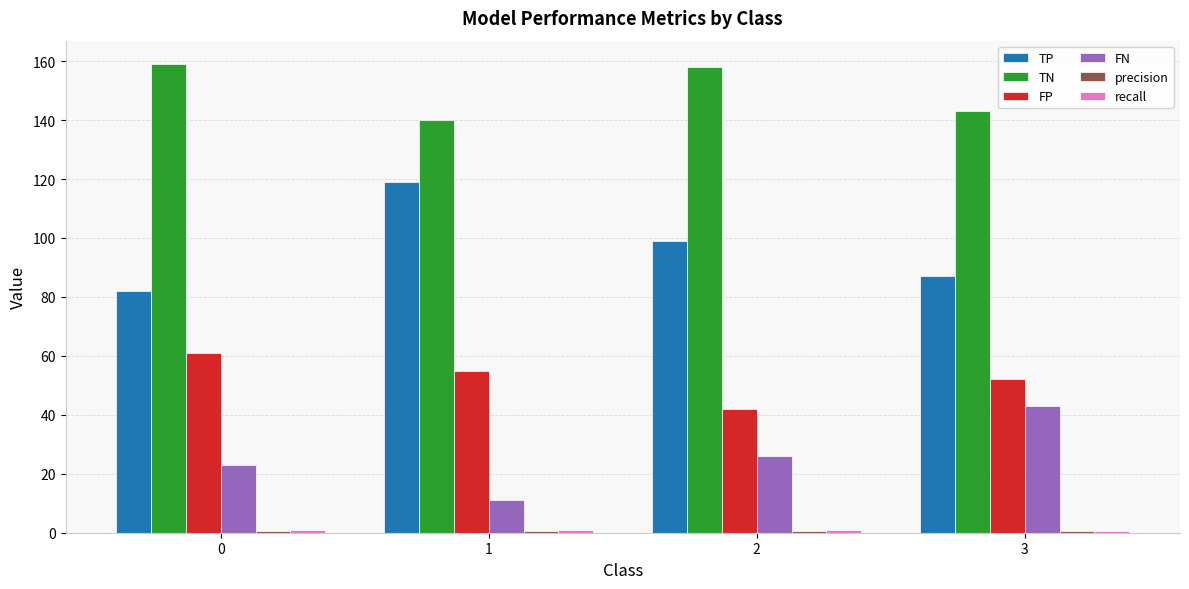

Is it true that FN equals 13.4 at 0?

False